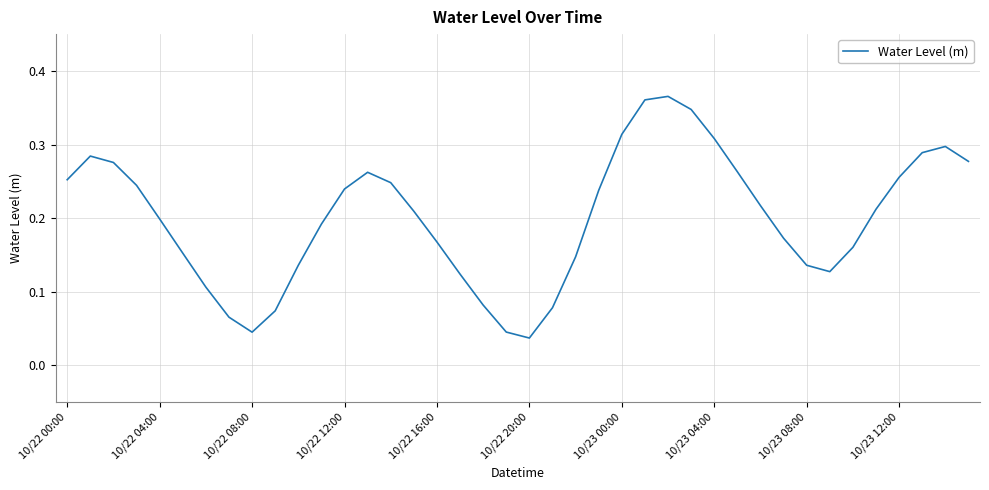

How many lines are shown in the chart?

1